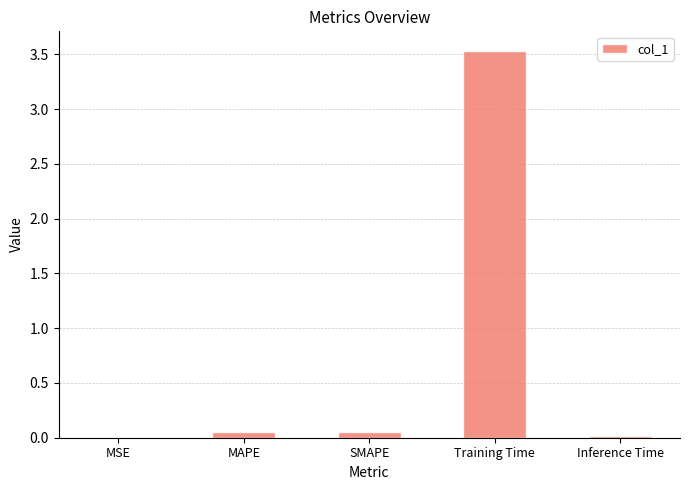

What is the average value?

0.7